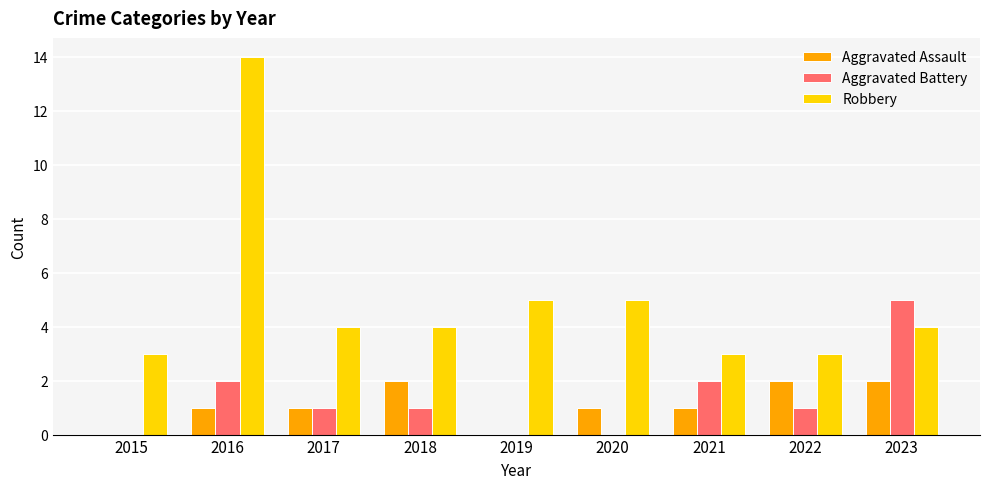

Is the value of Aggravated Battery at 2015 greater than the value of Aggravated Assault at 2022?

No